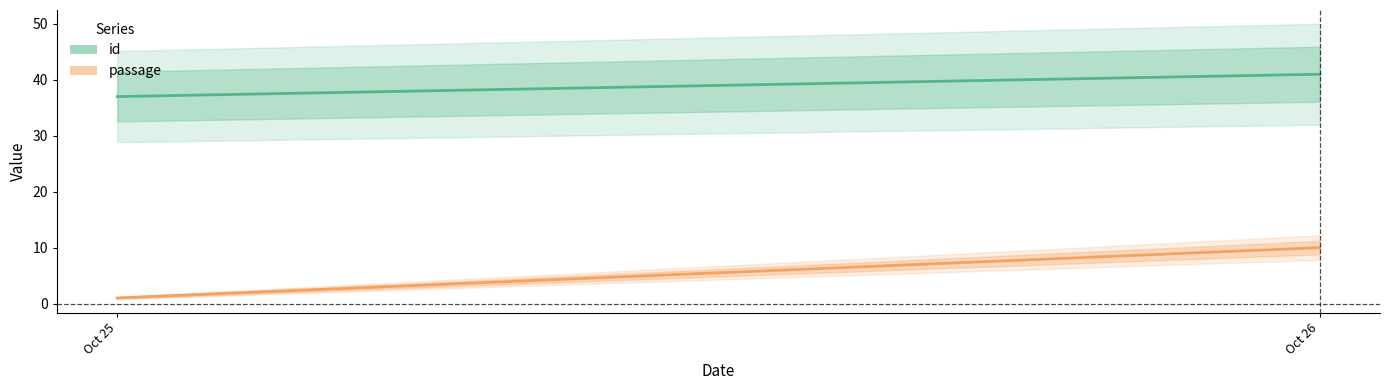

How many distinct data groups are displayed?

2